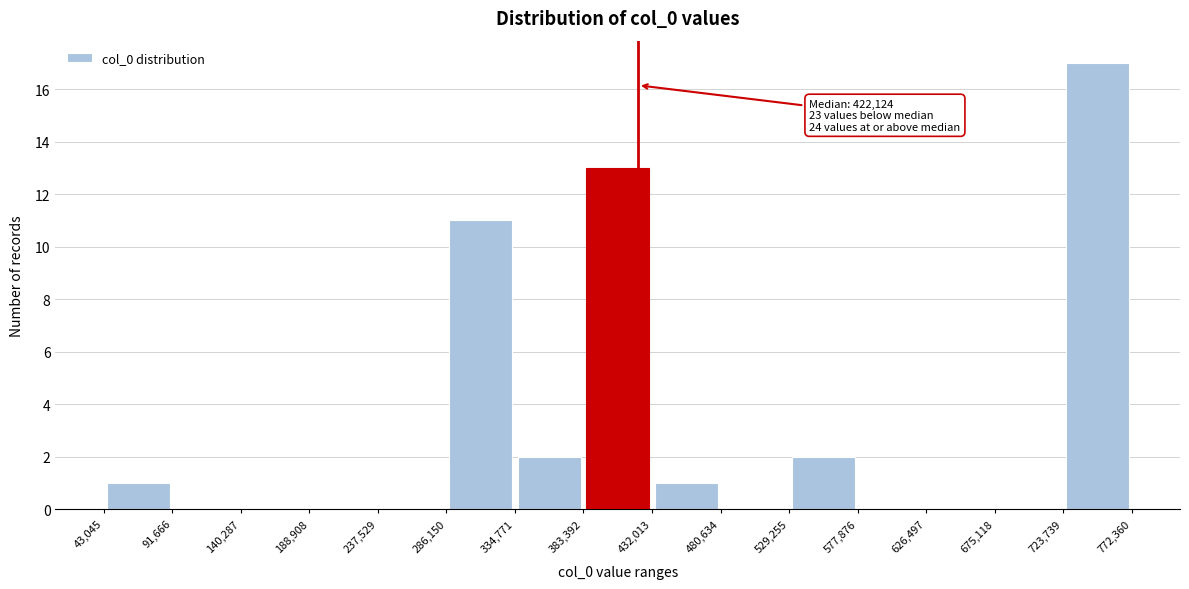

Over which range of the x-axis is the bar tallest?

723,739 to 772,360